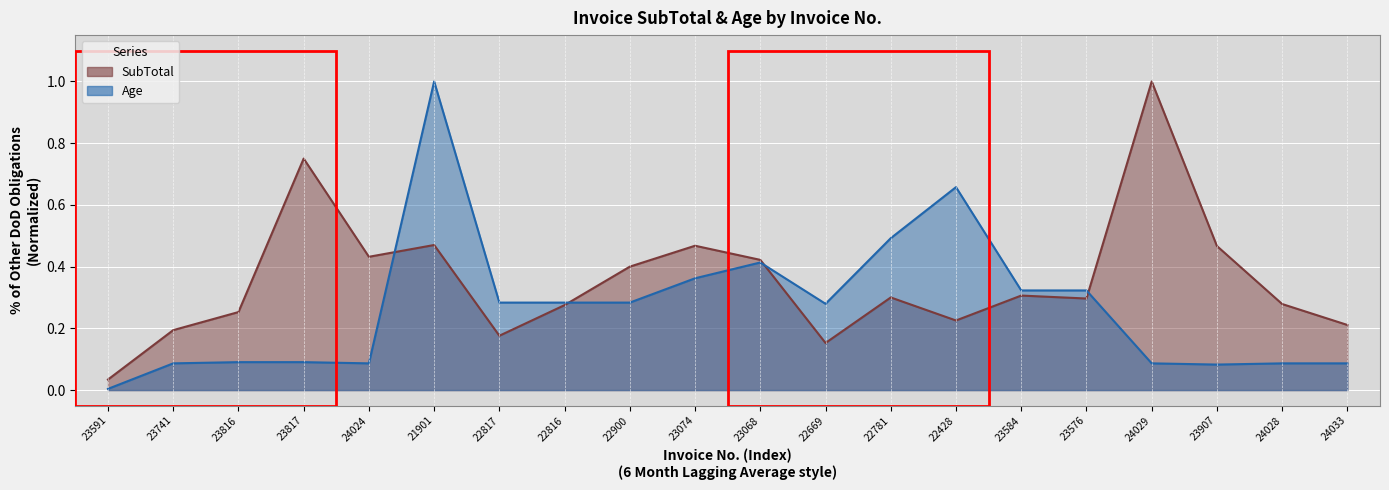

Is it true that SubTotal equals 0.1 at 22428?

False